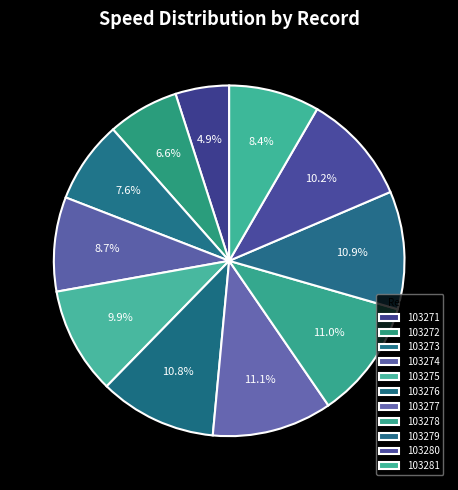

What percentage is NOT represented by 103271?

95.1%